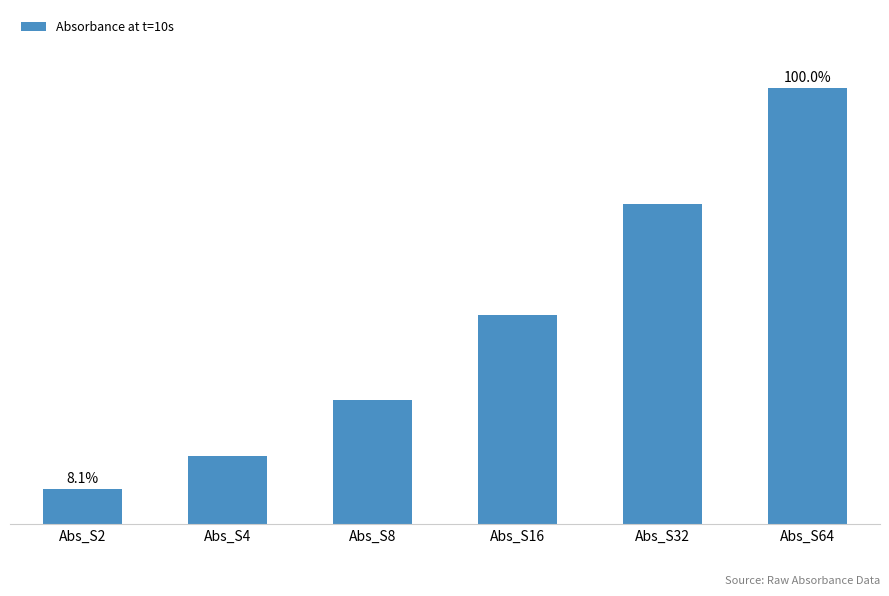

True or false: the data shows 0.6 at Abs_S64.

False